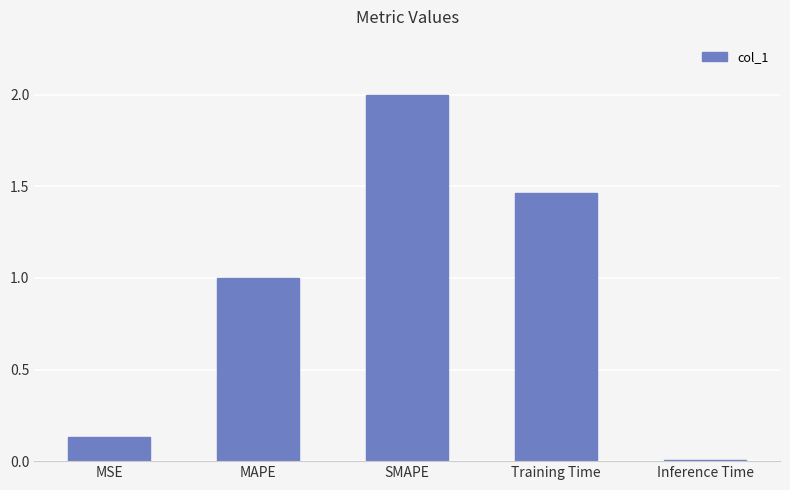

Are the bars grouped side by side (vs. stacked)?

No